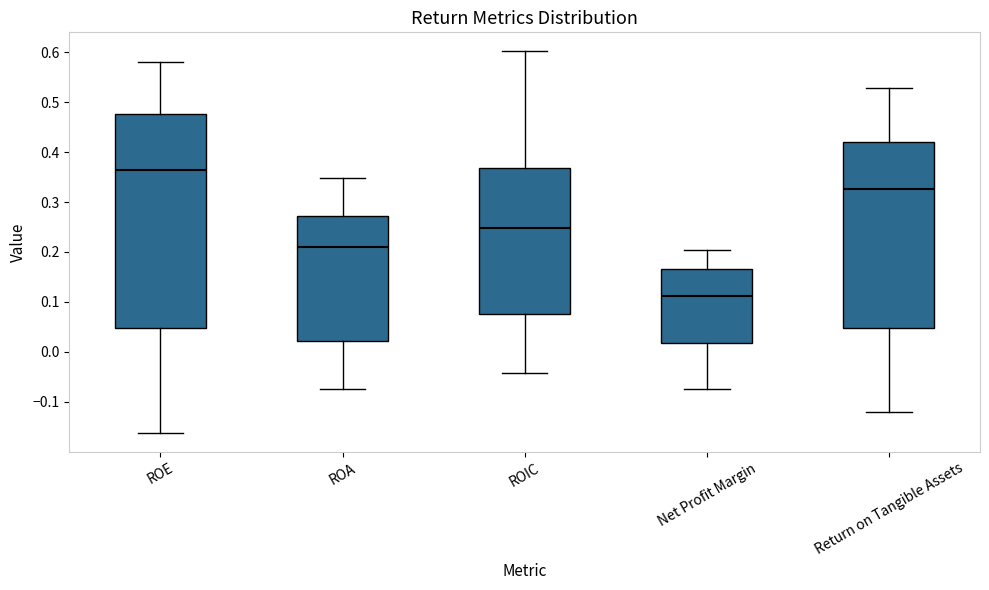

Which box has the highest median line?

ROE